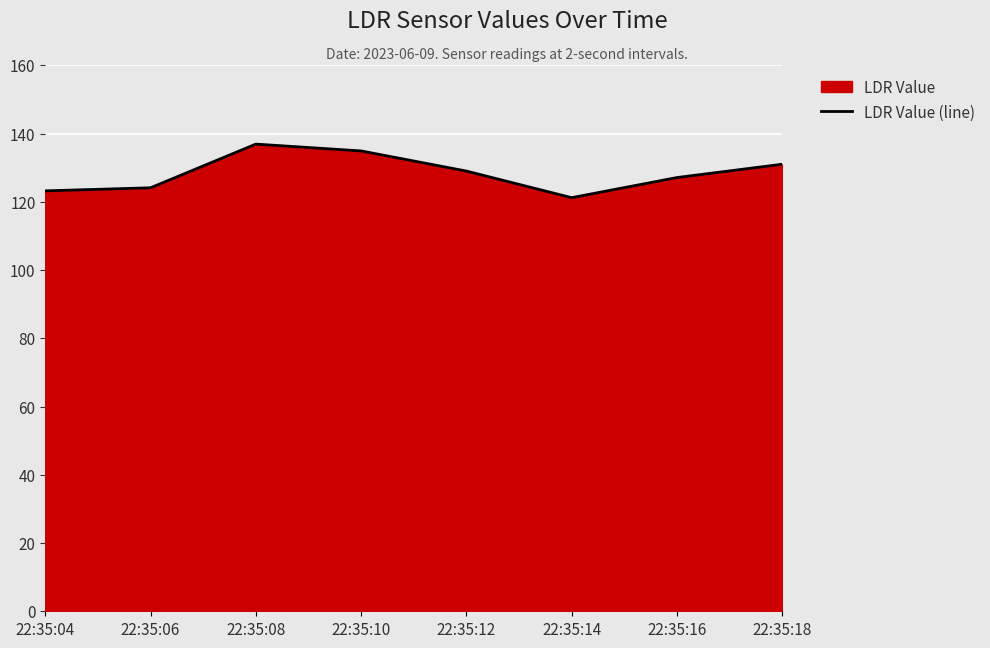

Rank the categories by value from lowest to highest.

22:35:14, 22:35:04, 22:35:06, 22:35:16, 22:35:12, 22:35:18, 22:35:10, 22:35:08